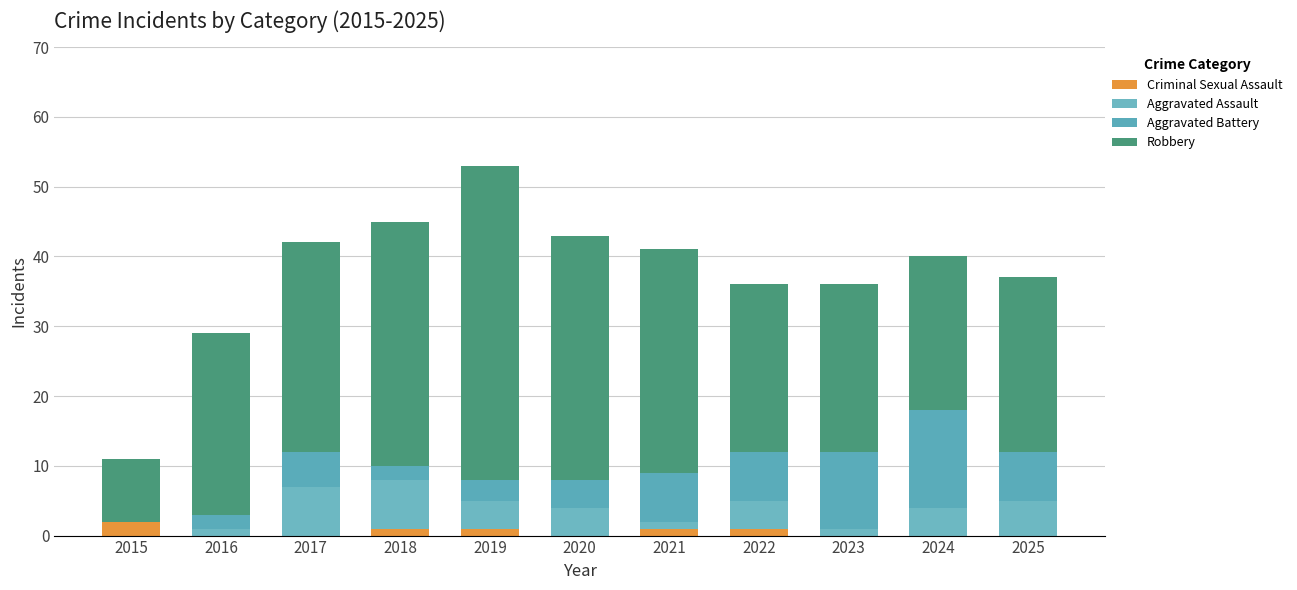

Count the number of categories in the chart.

11